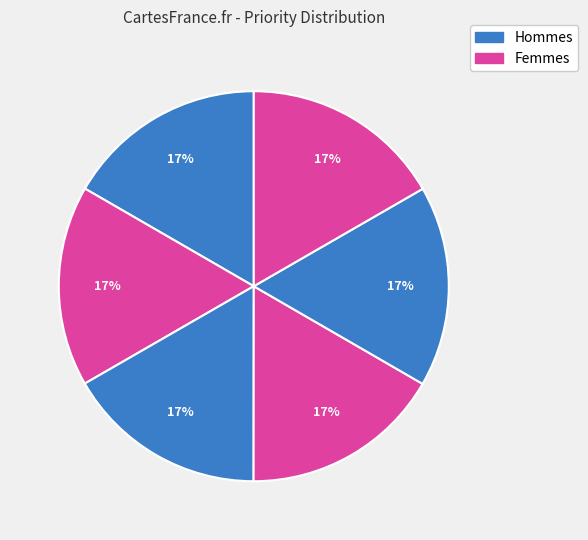

How many slices are in this pie chart?

6